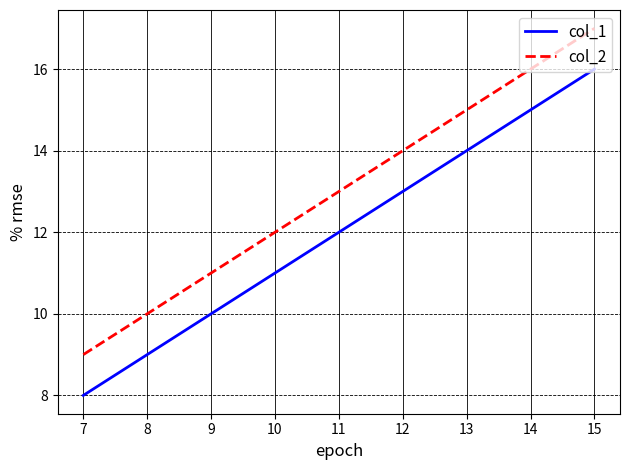

Reading right to left, transcribe all the data shown in this chart.

col_1: 16	15	14	13	12	11	10	9	8
col_2: 17	16	15	14	13	12	11	10	9